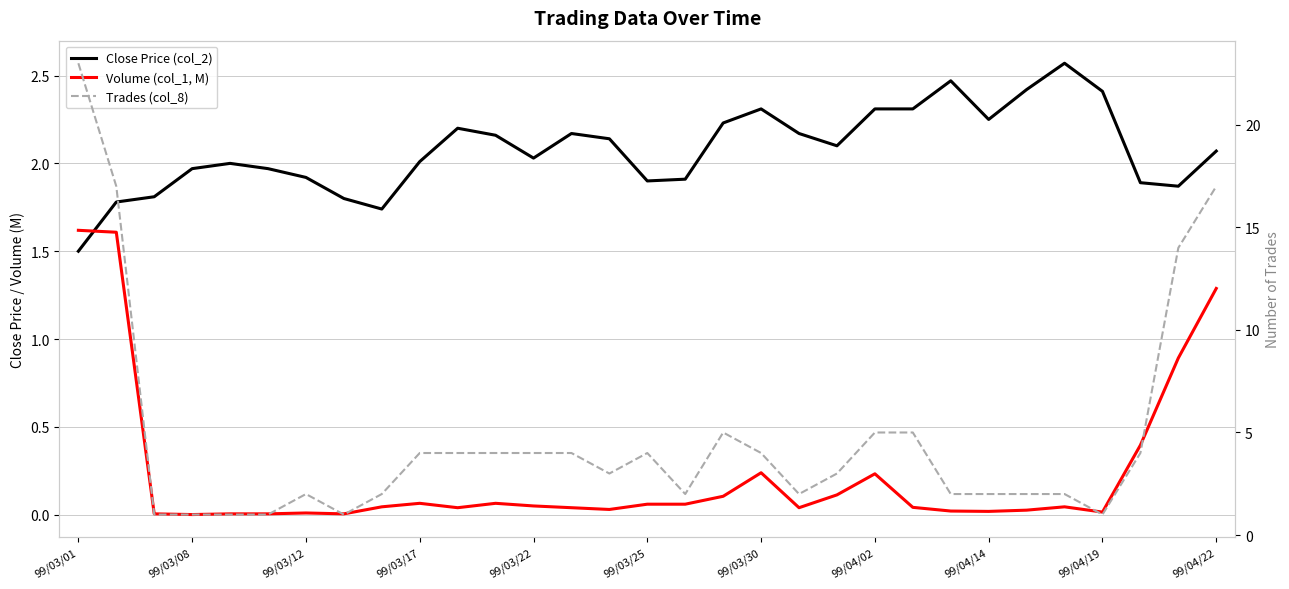

Which series has the largest total across all categories?

Trades (col_8)